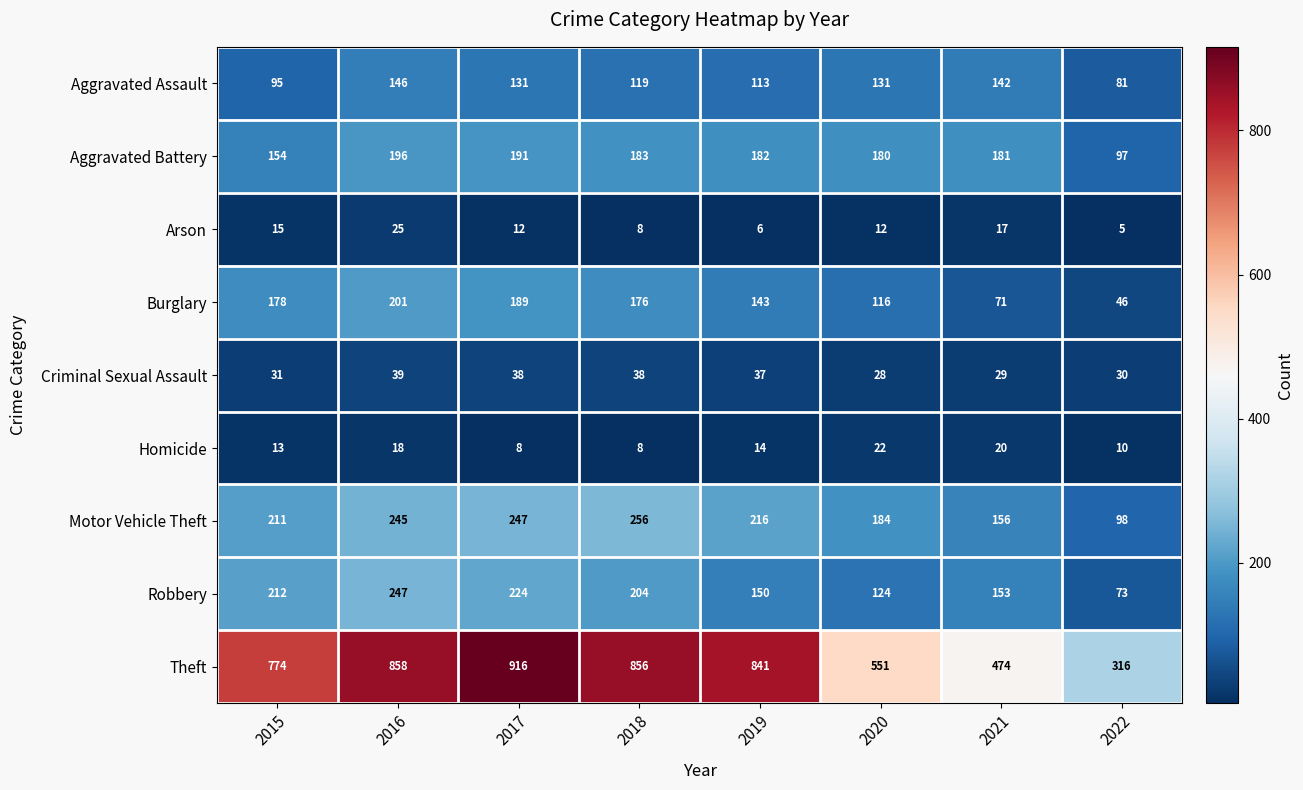

What is the difference between the second highest and minimum values in the Criminal Sexual Assault series?

10